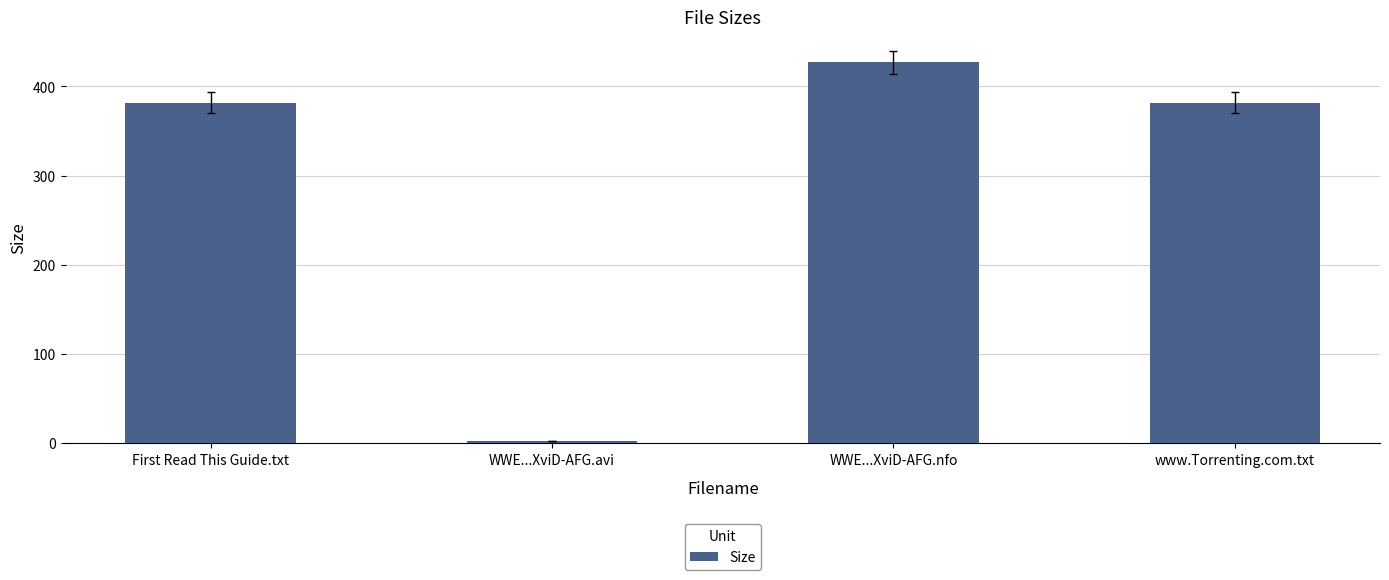

What is the sum of all values?

1192.7